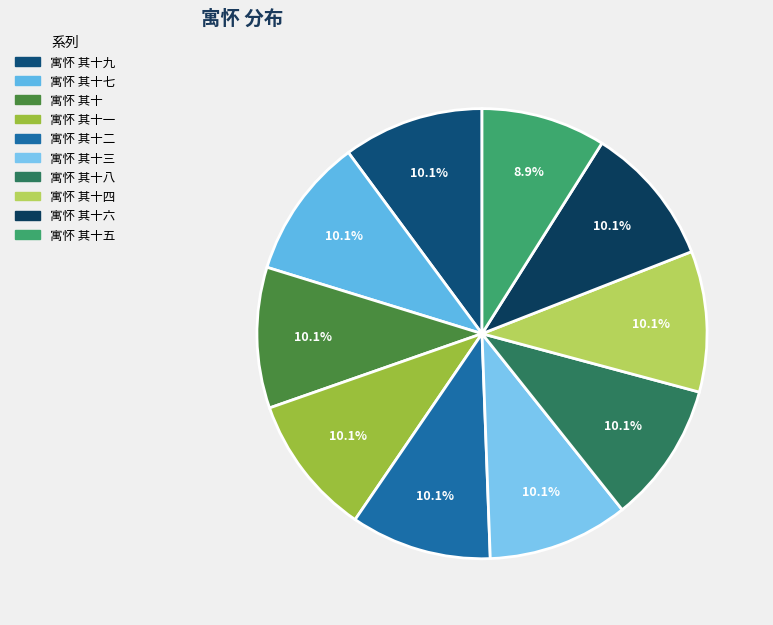

To the nearest percent, what percentage of the pie is 寓怀 其十一?

10%